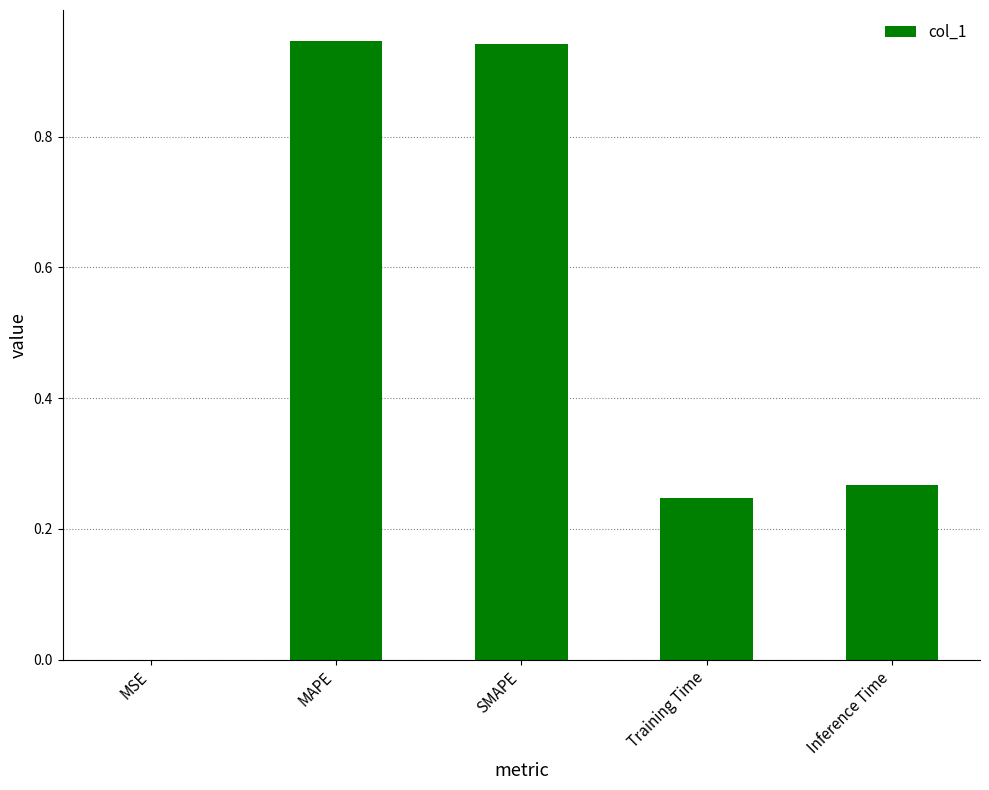

What is the sum of the values at Inference Time and SMAPE?

1.2